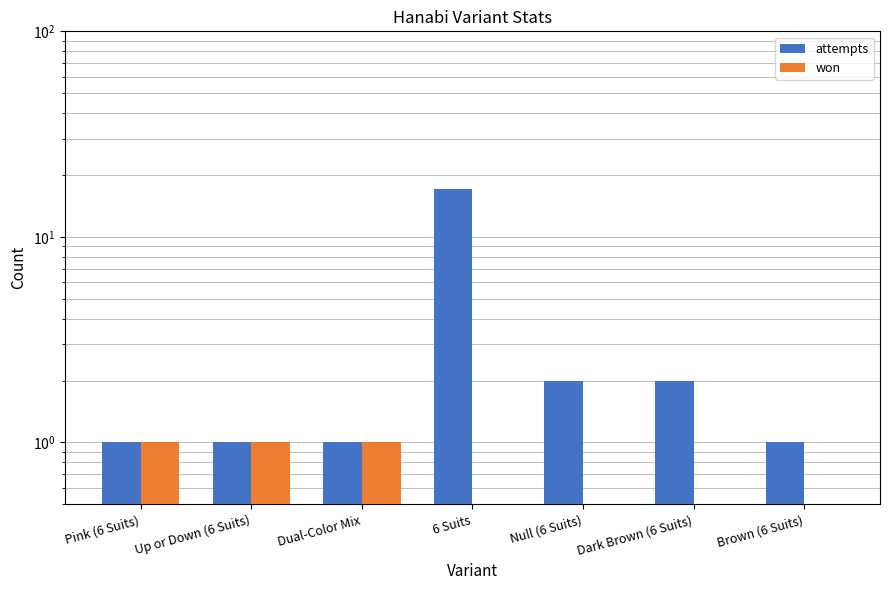

What is the lowest value of the attempts series?

1